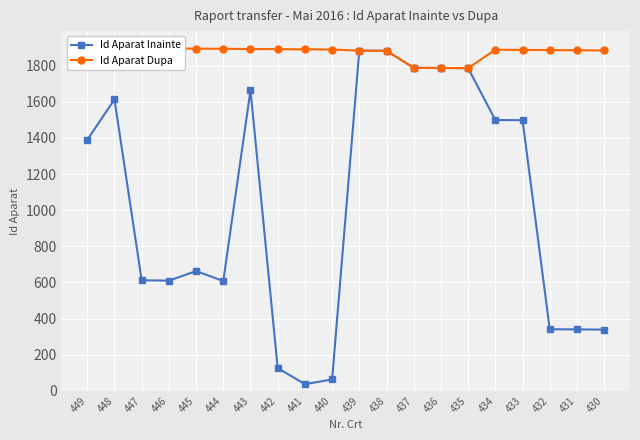

True or false: Id Aparat Inainte and Id Aparat Dupa cross at least once.

False